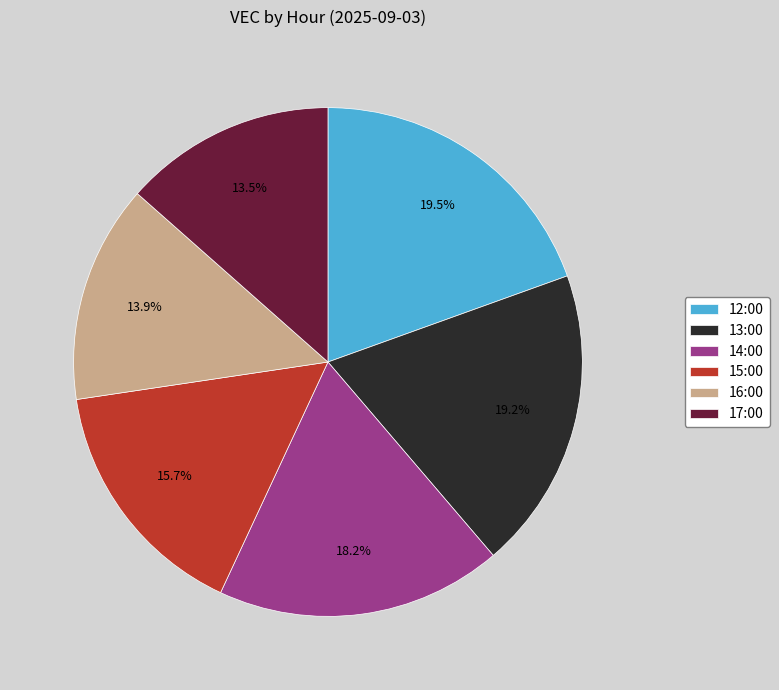

Combined, do 13:00 and 12:00 account for over 50%?

No